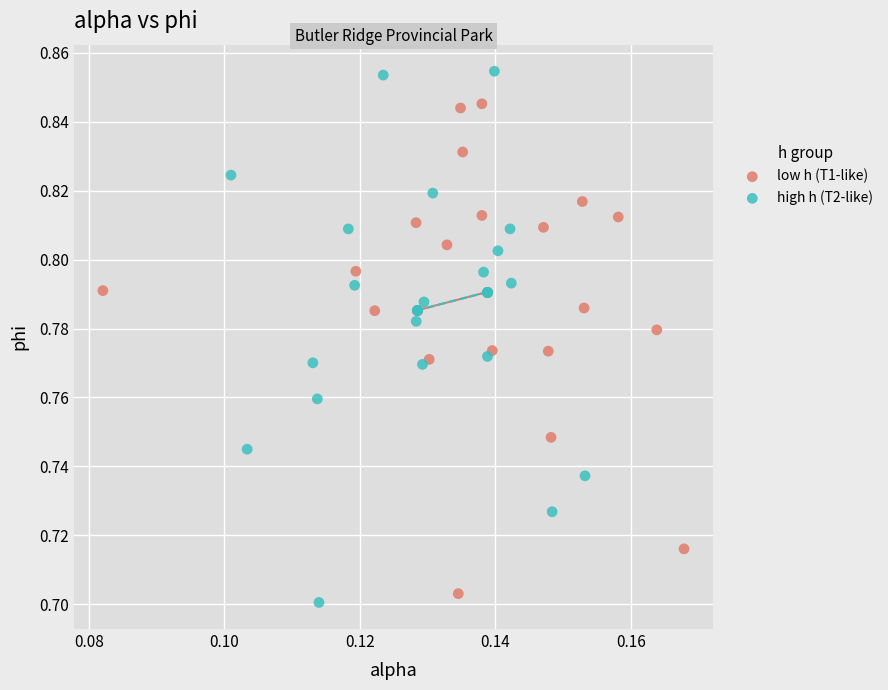

Which series has the largest Y range (max minus min)?

high h (T2-like)